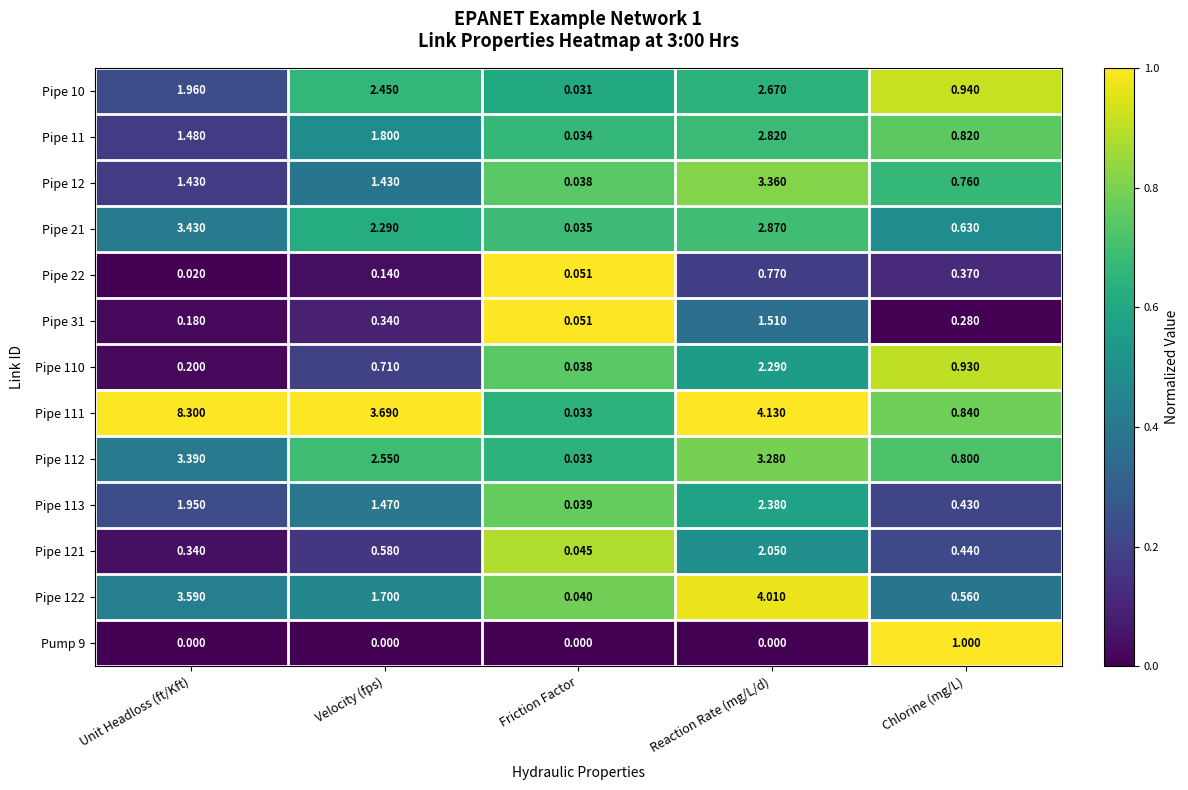

List the labels in order of Pipe 110 value, smallest first.

Friction Factor, Unit Headloss (ft/Kft), Velocity (fps), Chlorine (mg/L), Reaction Rate (mg/L/d)